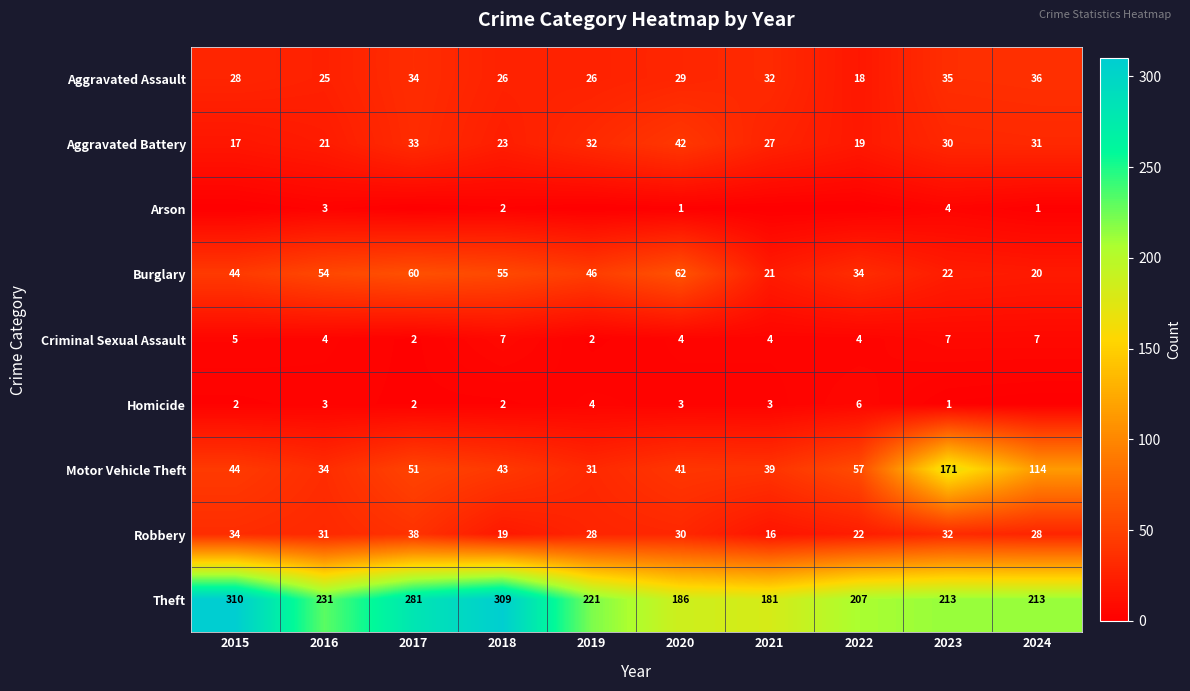

What is the difference between the highest and lowest values at 2024?

213